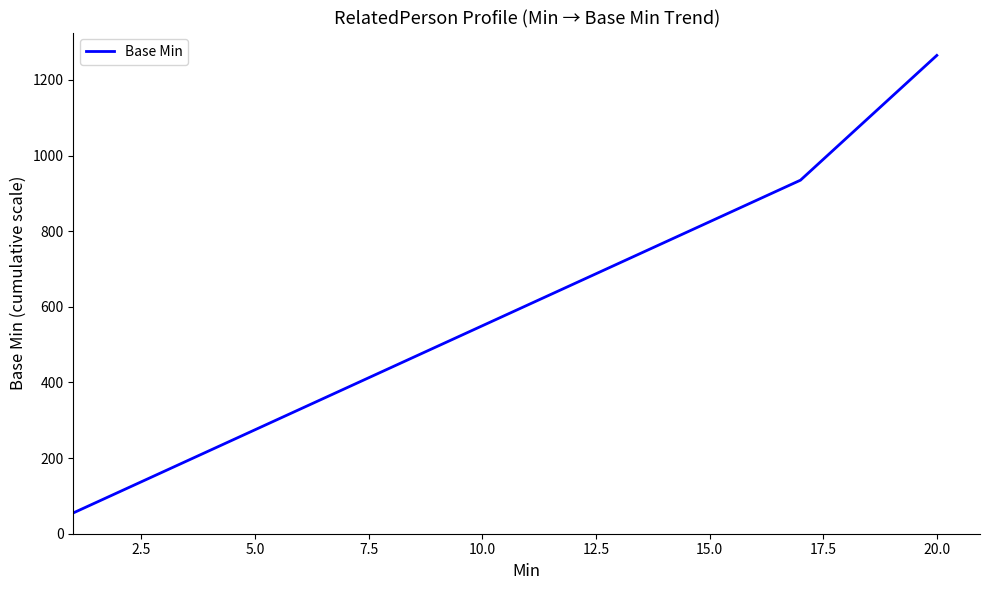

What is the difference between the maximum and minimum values?

1210